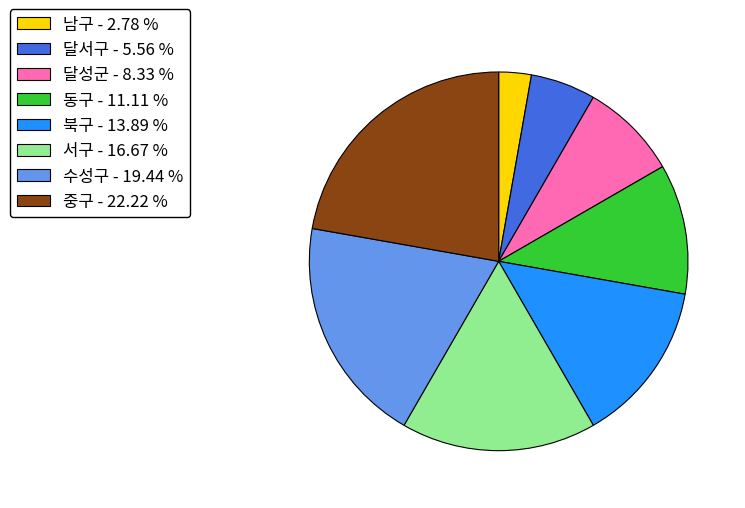

Does 중구 account for over 50% of the chart?

No